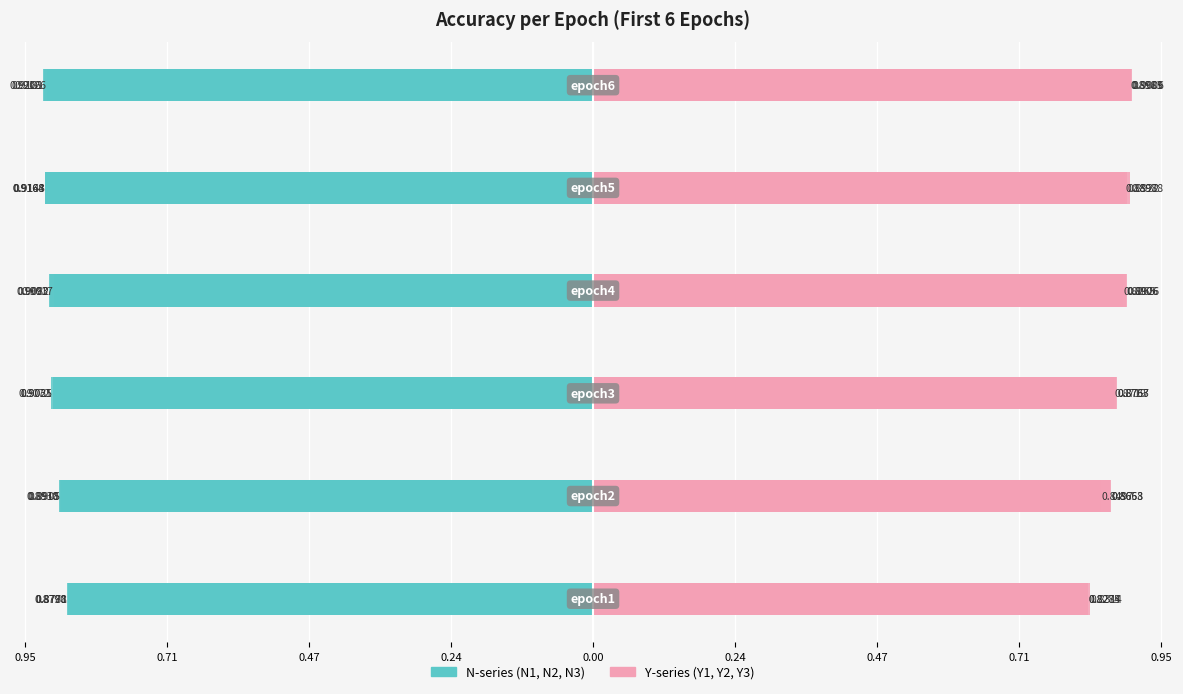

Does the chart contain stacked bars?

No